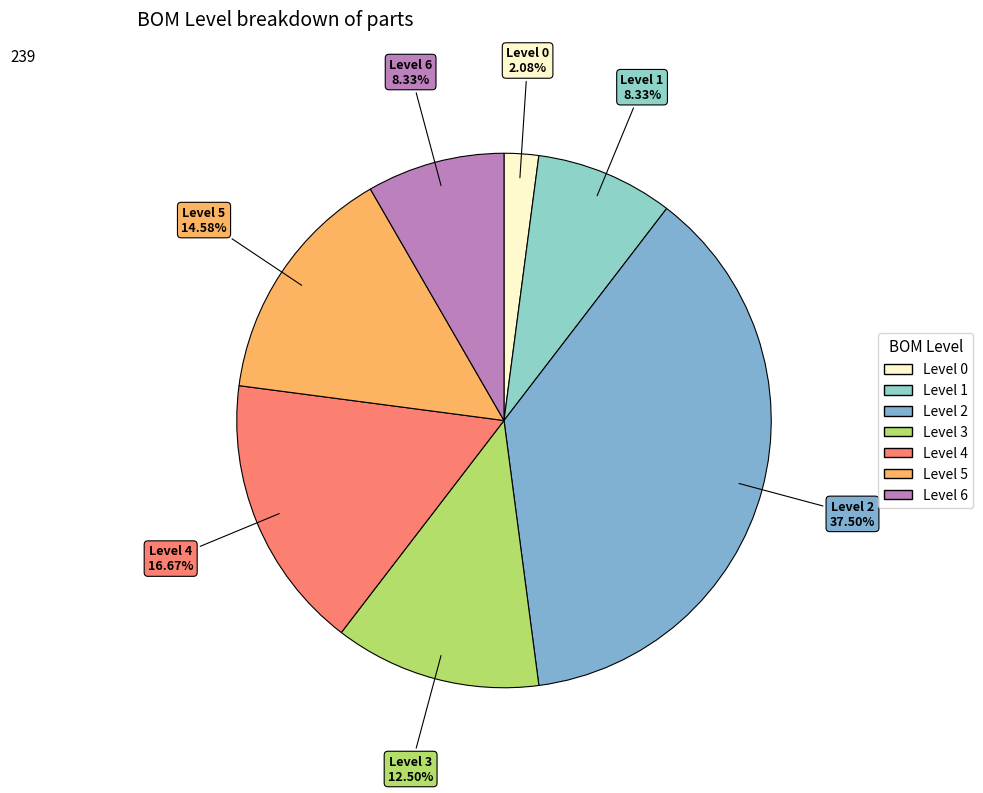

What is the total percentage of Level 4 and Level 2?

54.2%